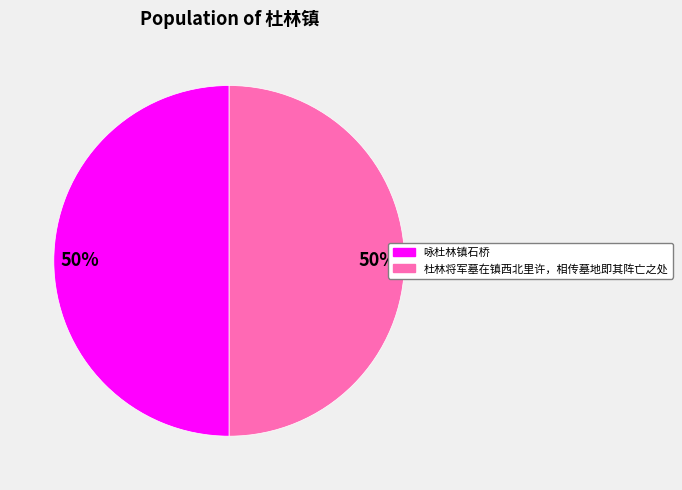

What percentage is the 杜林将军墓在镇西北里许，相传墓地即其阵亡之处 slice, to the nearest percent?

50%